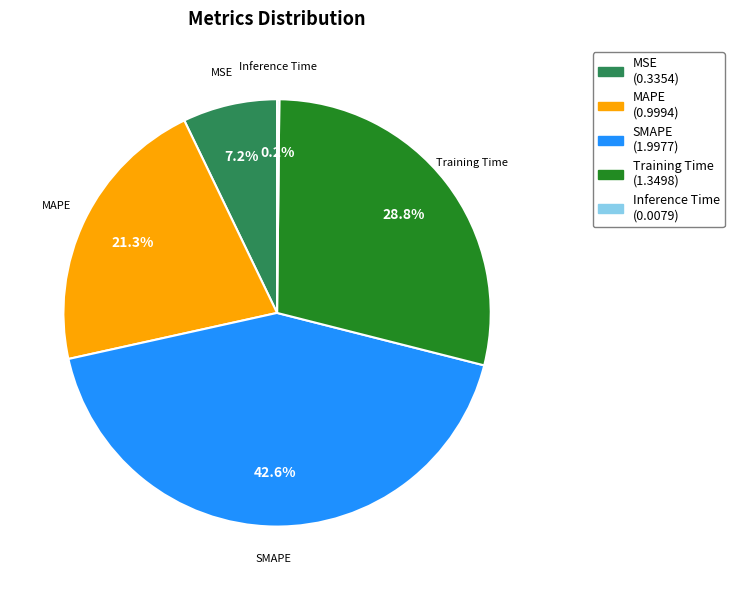

The SMAPE slice represents 43% of the pie. True or false?

True